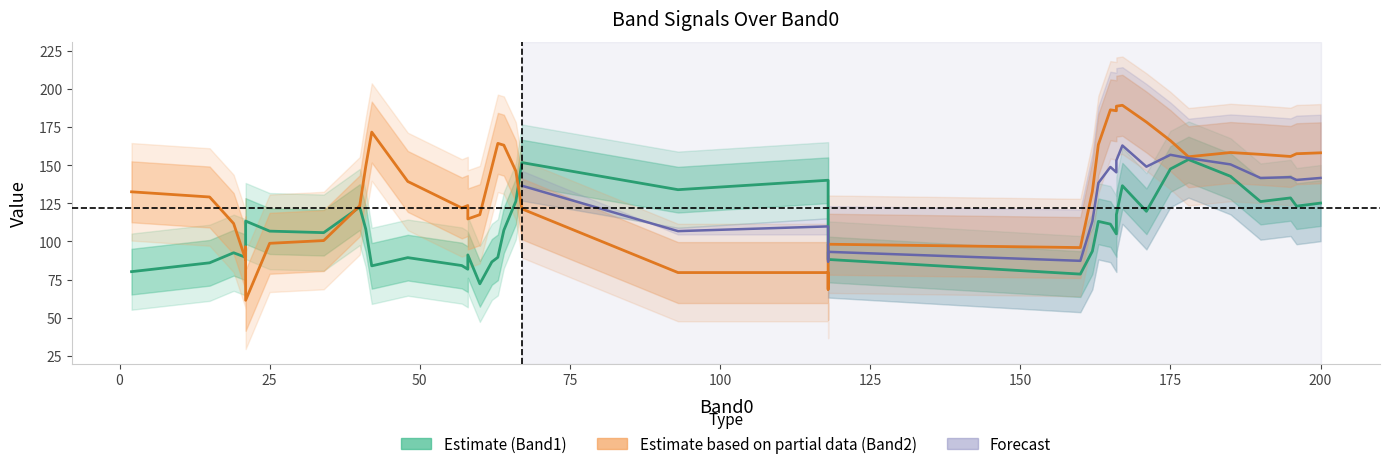

What is the difference between the maximum and minimum values in the Band2 (Estimate based on partial data) series?

128.0